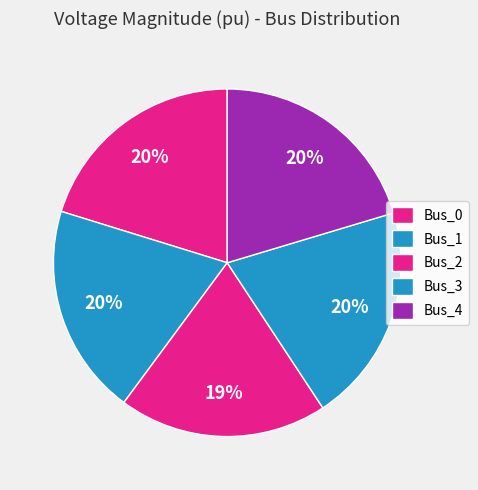

Approximately how many times larger is the value at Bus_1 compared to Bus_4?

1.0